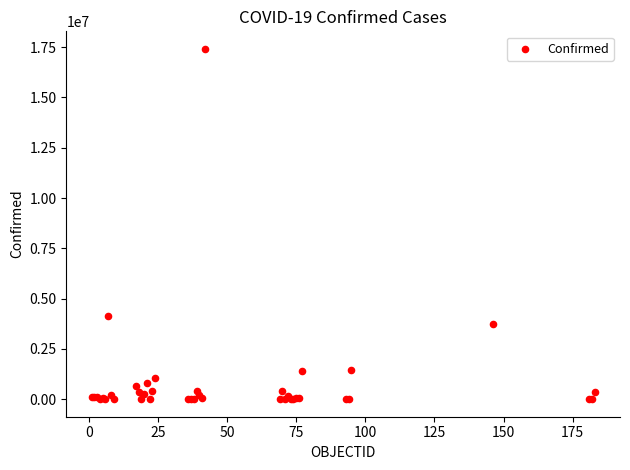

What Y value in the scatter plot is closest to 8706507?

4124190